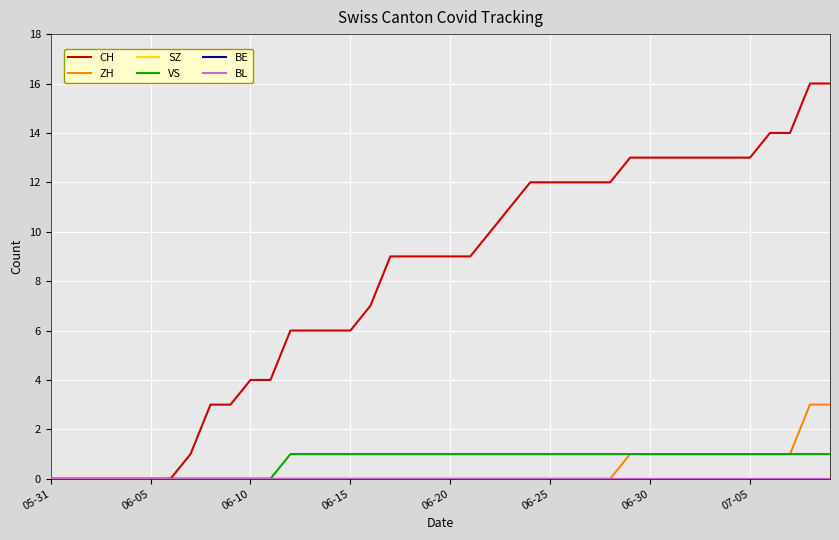

Rank the series by their maximum value, from highest to lowest.

CH, ZH, VS, SZ, BE, BL